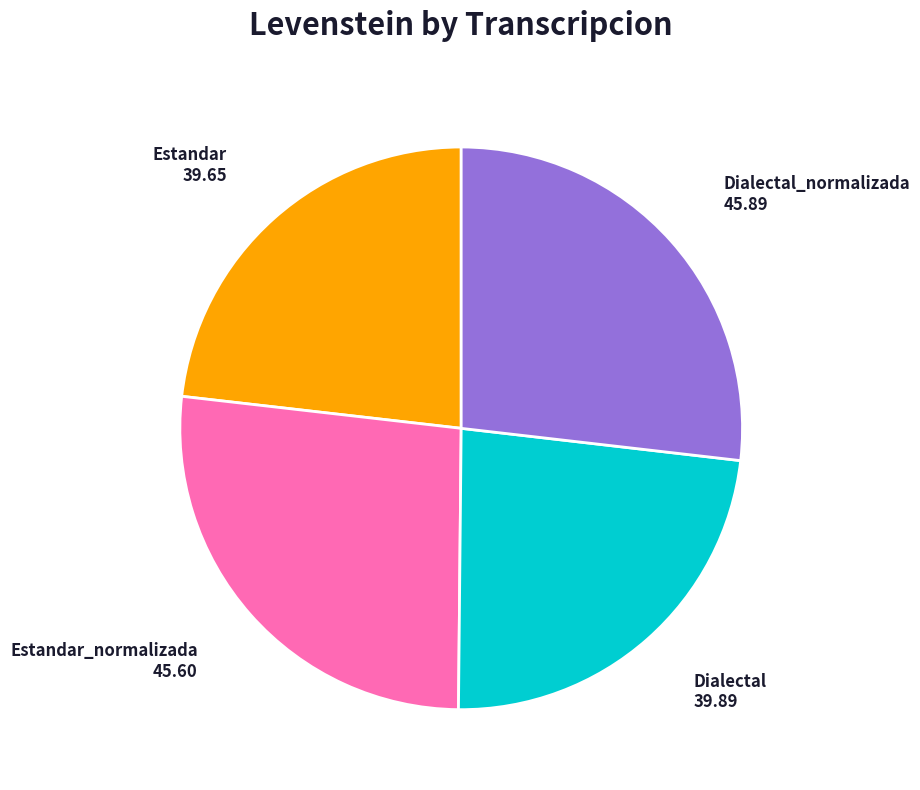

Approximately how many times larger is the value at Dialectal compared to Estandar_normalizada?

0.9